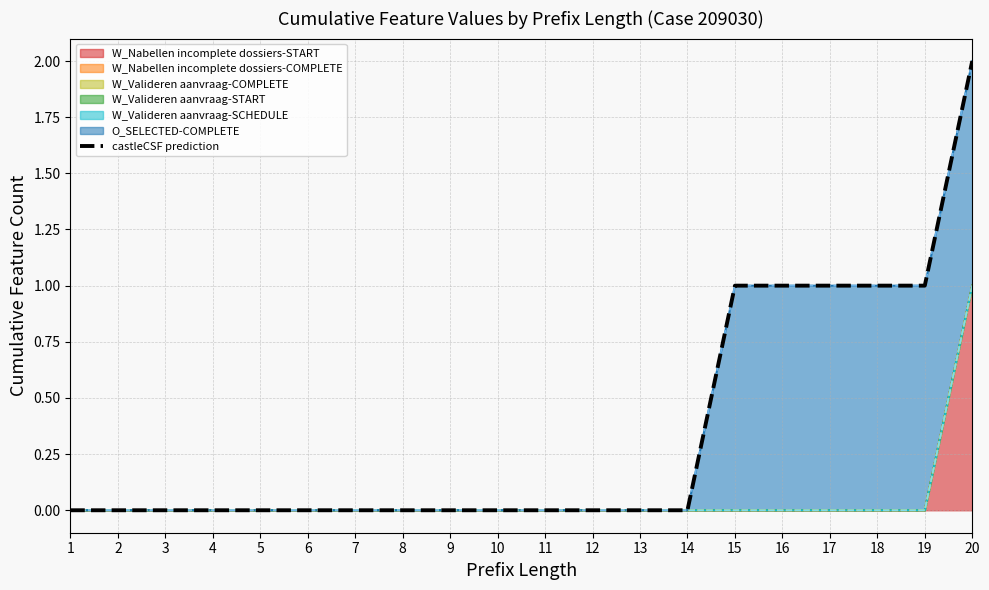

Rank the series by their maximum value, from highest to lowest.

W_Nabellen incomplete dossiers-START, O_SELECTED-COMPLETE, W_Nabellen incomplete dossiers-COMPLETE, W_Valideren aanvraag-COMPLETE, W_Valideren aanvraag-START, W_Valideren aanvraag-SCHEDULE